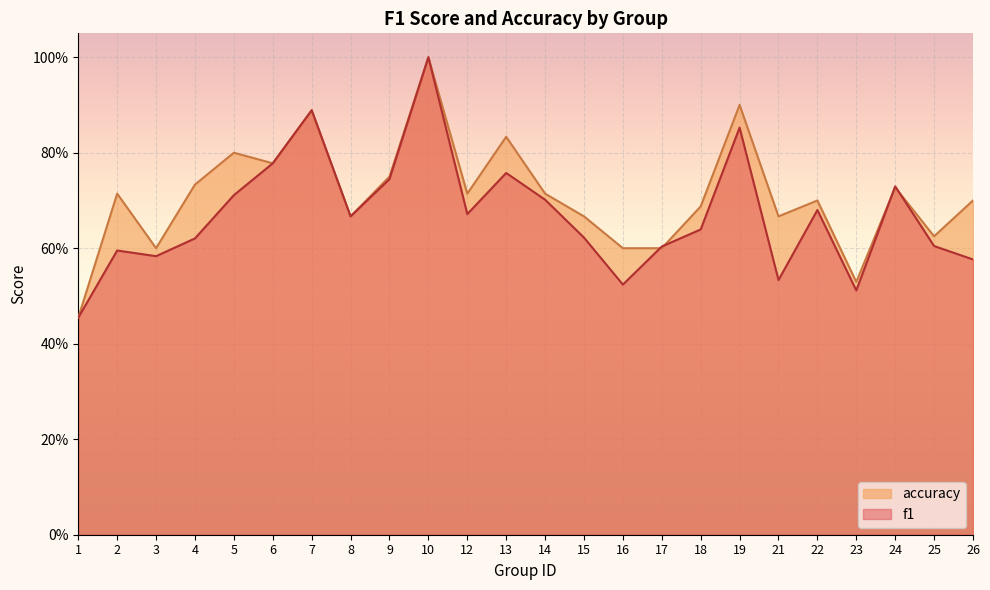

At which category does f1 reach its first local valley?

3